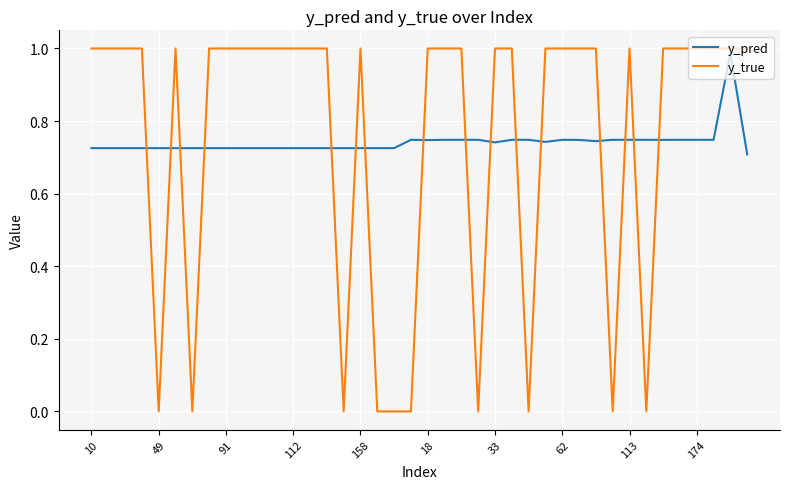

What are all the series names shown in the legend?

y_pred, y_true